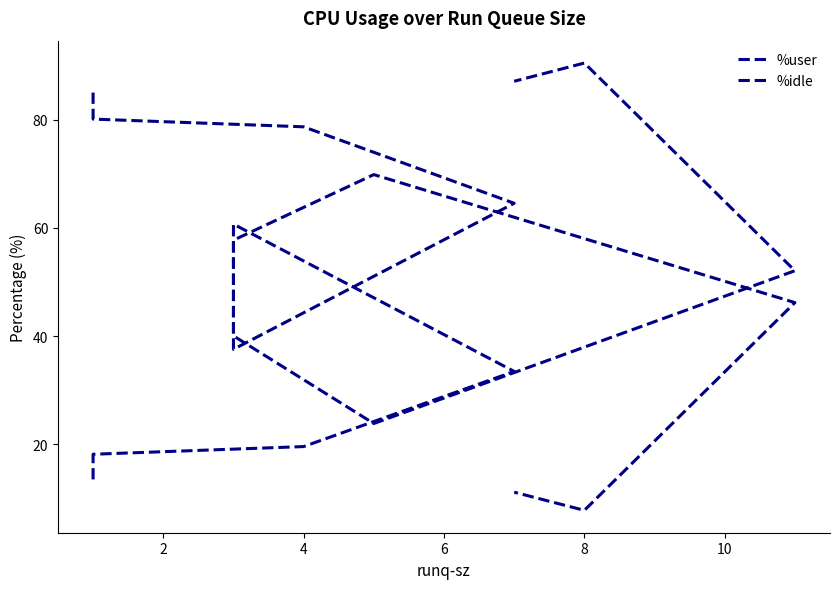

What is the minimum value for %user?

13.5